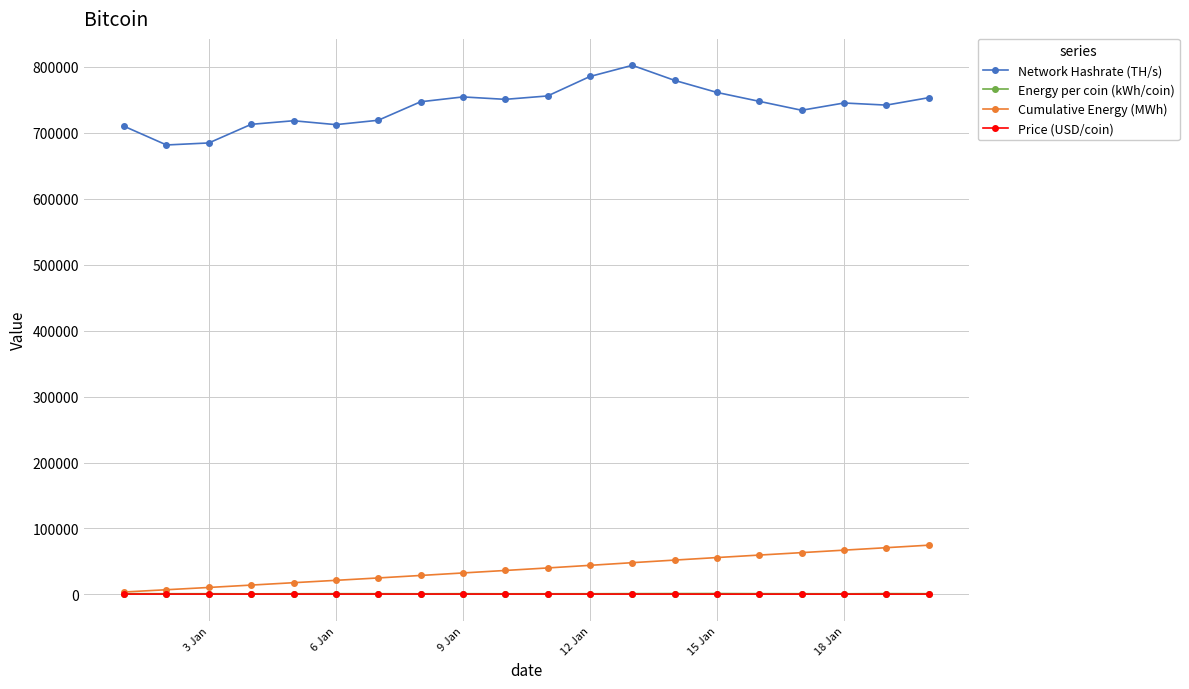

What is the value of the Network Hashrate (TH/s) point at the 19th from the left?

742100.7